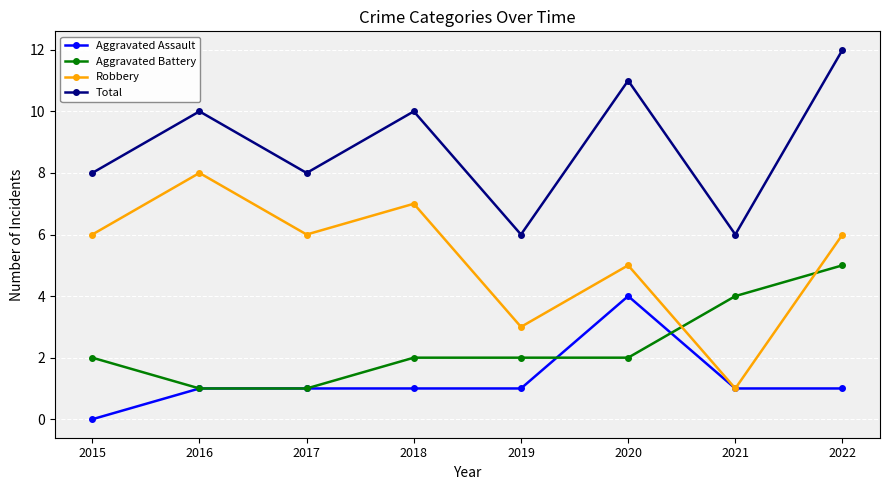

True or false: Total and Aggravated Assault intersect in this chart.

False